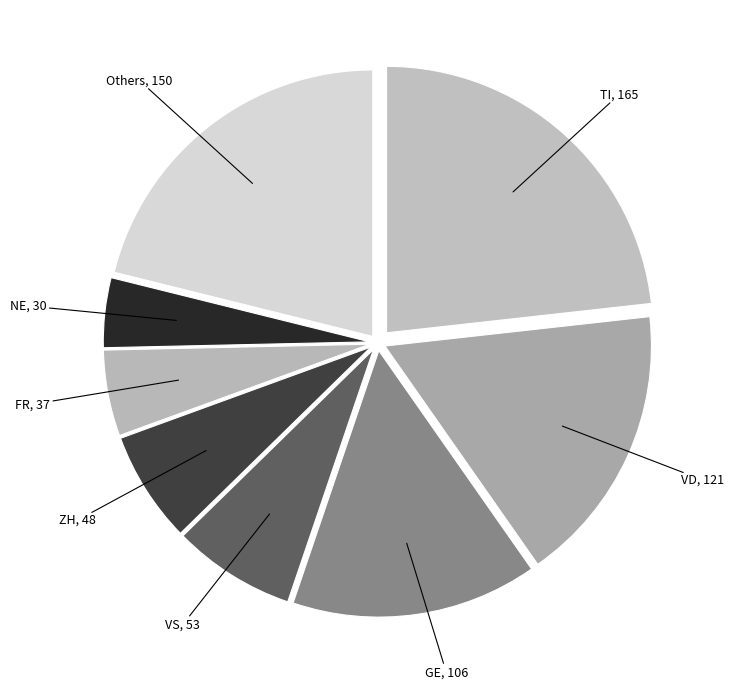

How many slices are in this pie chart?

8